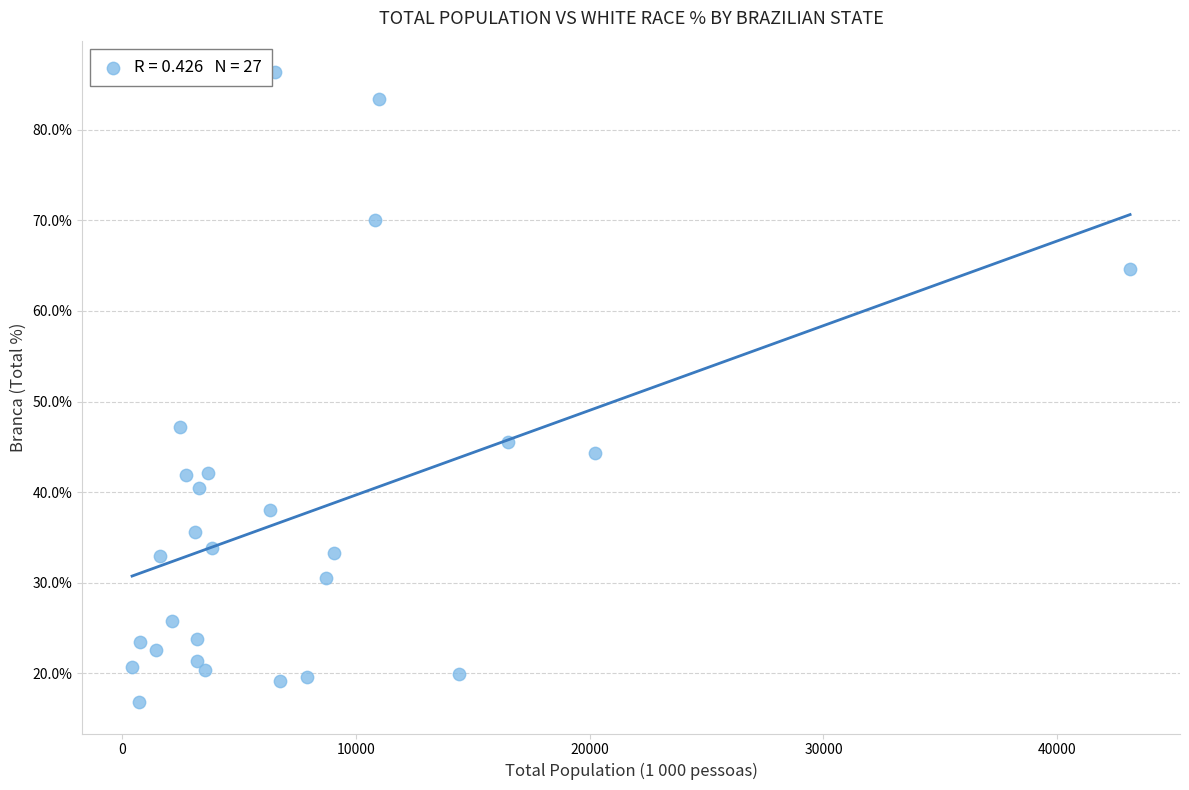

What Y value in the scatter plot is closest to 51?

47.2